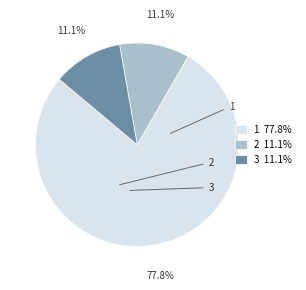

Between 3 11.1% and 1 77.8%, which is larger?

1 77.8%